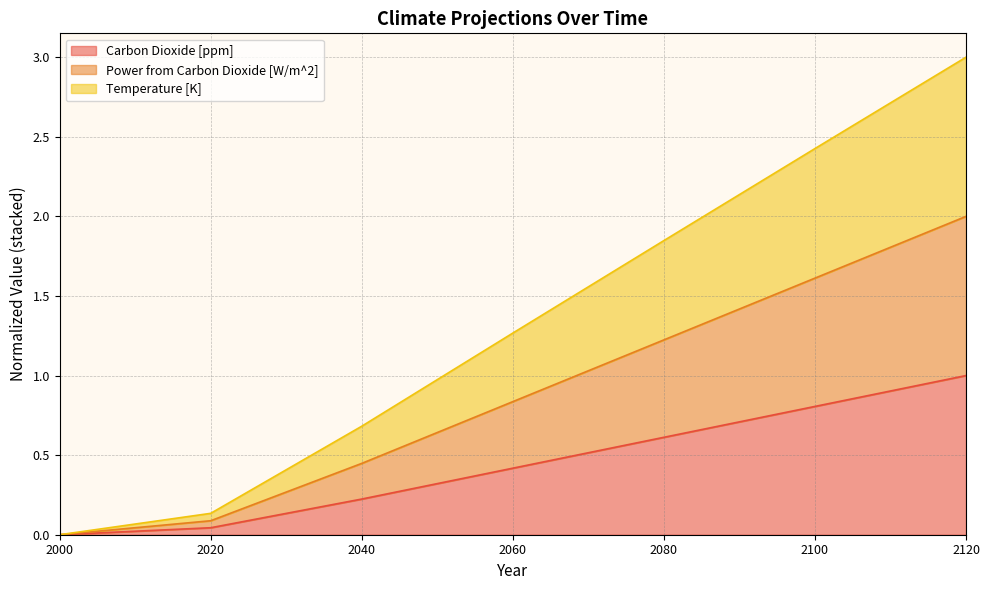

Rank the categories by Temperature [K] value from lowest to highest.

2000, 2020, 2040, 2060, 2080, 2100, 2120